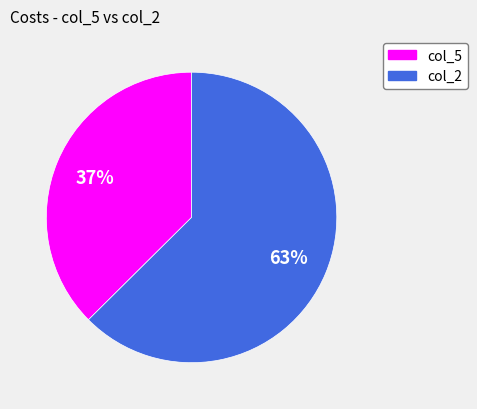

Rank the categories by value from lowest to highest.

col_5, col_2